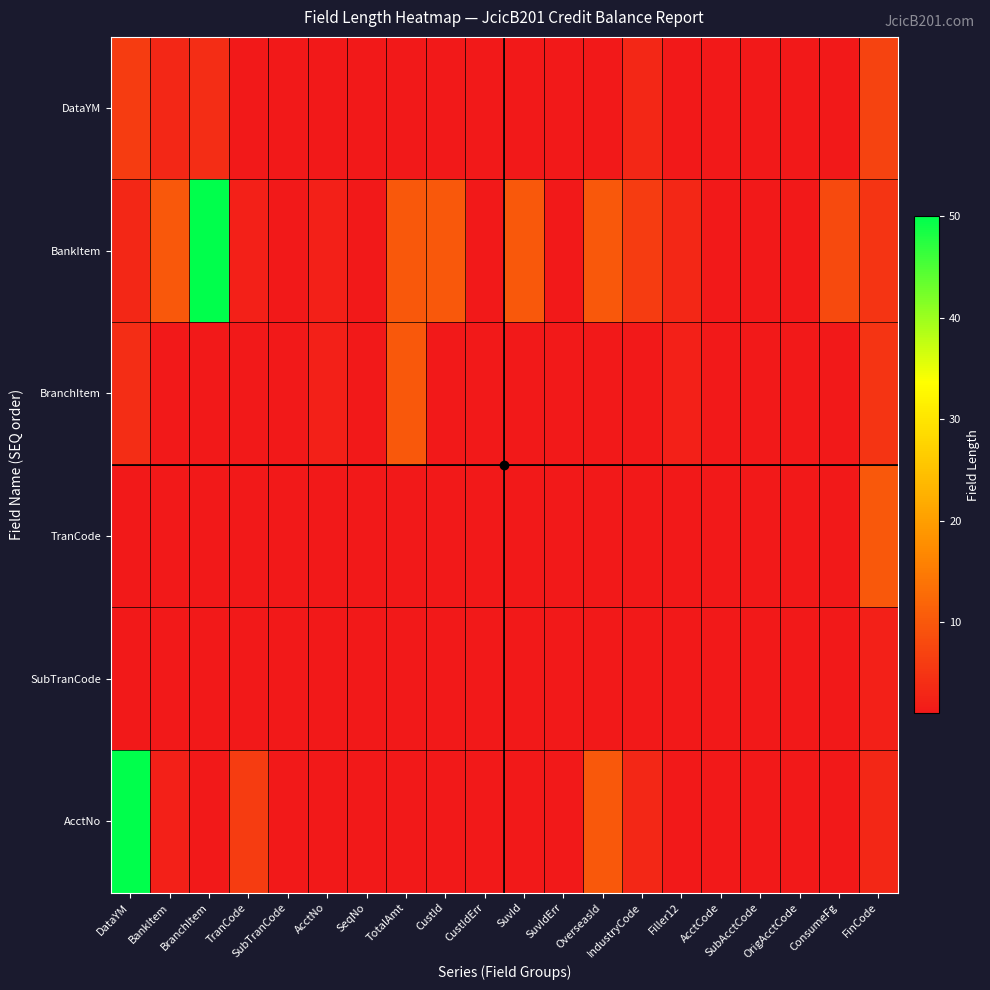

At how many categories does at least one series exceed 2?

12